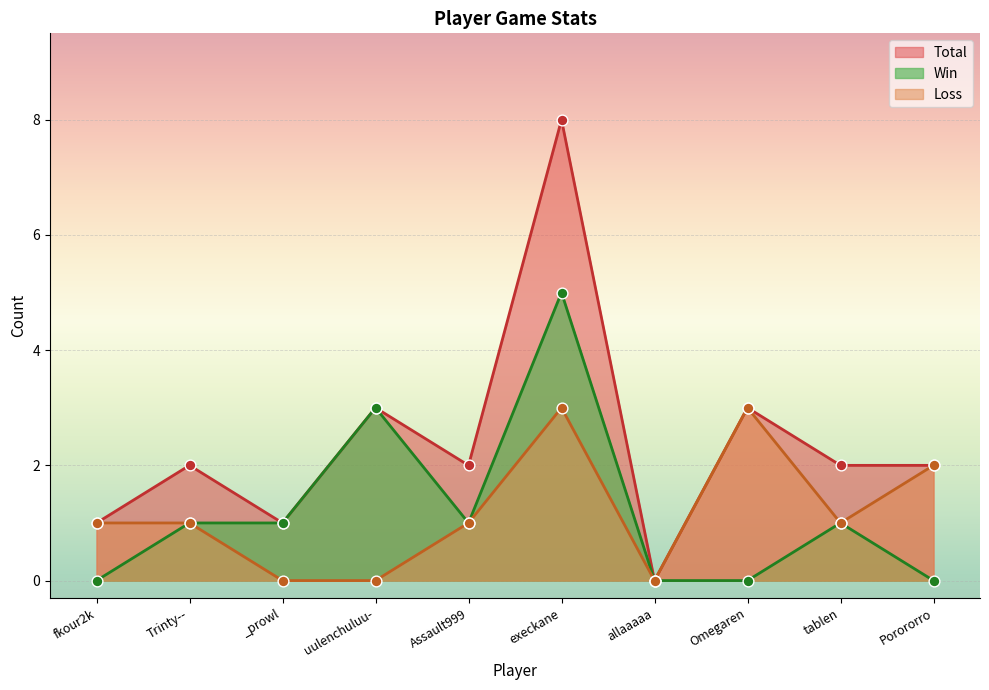

Which series reaches the maximum Y coordinate?

Total